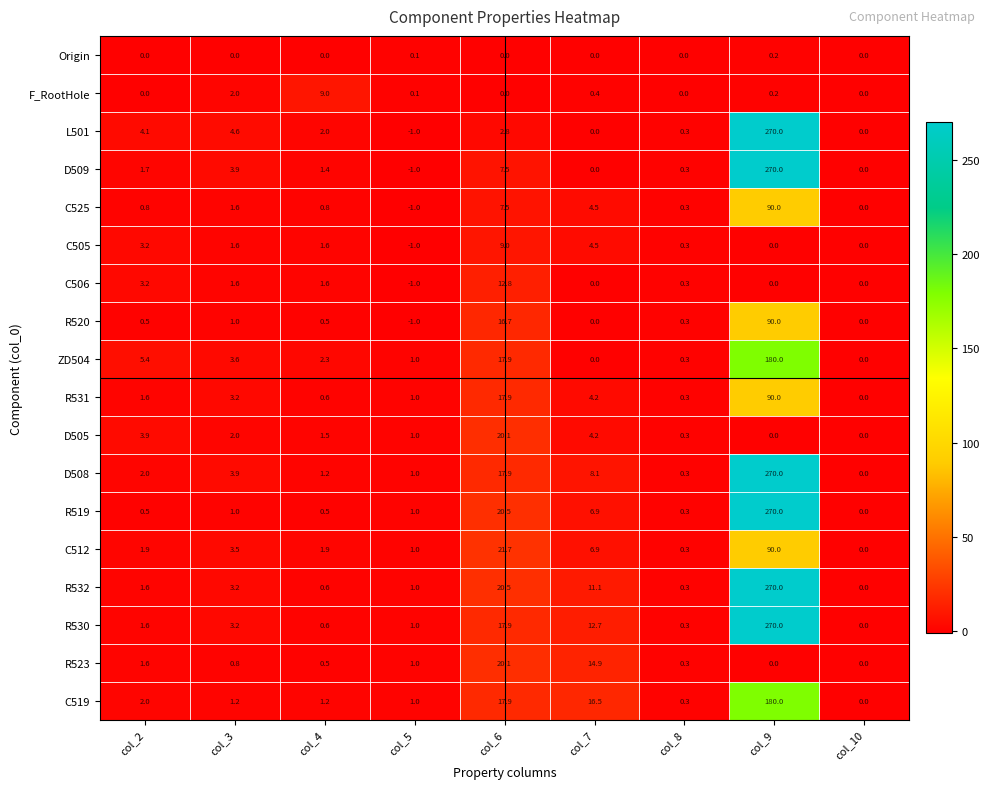

What is the difference between the second highest and minimum values in the D505 series?

4.2